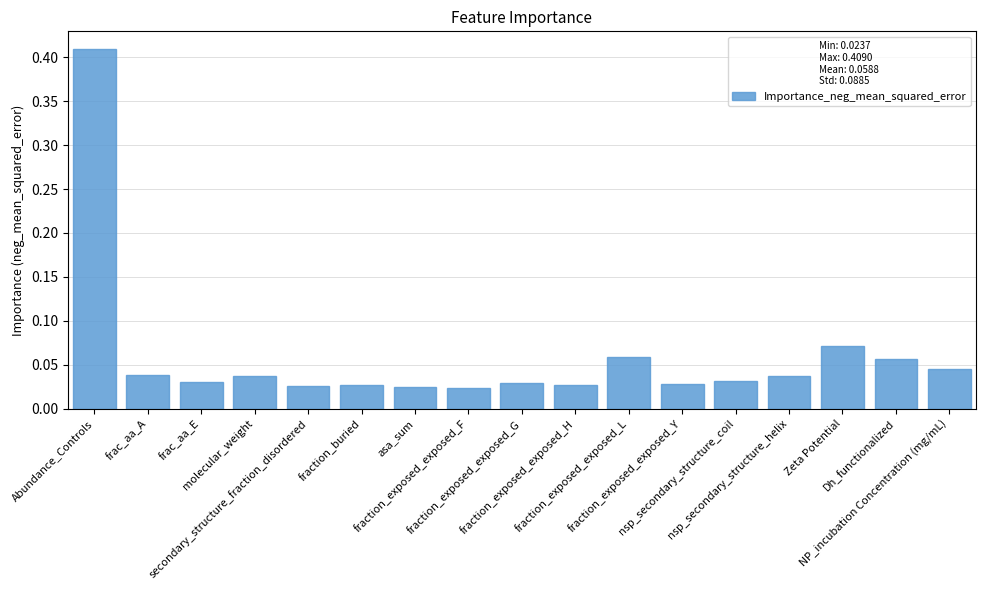

What is the sum of all values?

1.0